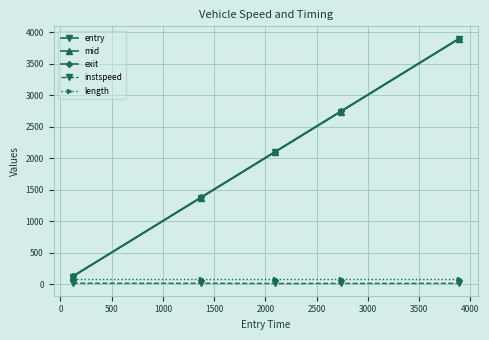

True or false: entry and instspeed intersect in this chart.

False